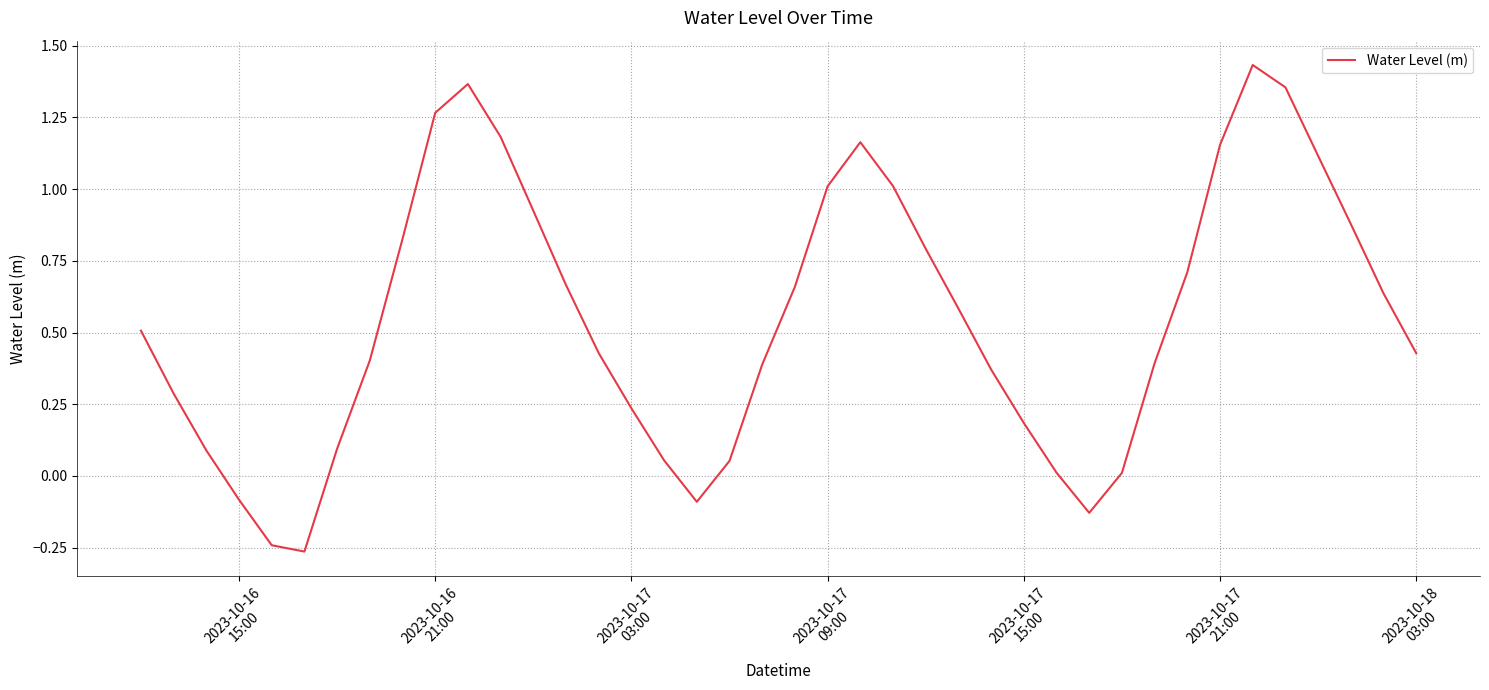

How many negative values are there?

5